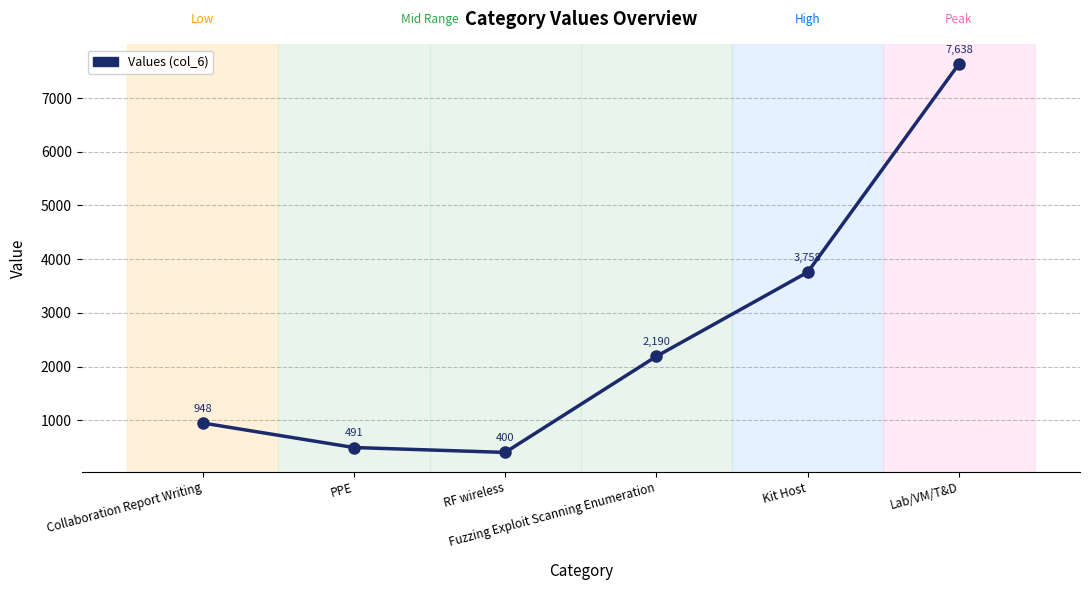

Approximately how many times larger is the value at Collaboration Report Writing compared to RF wireless?

2.4